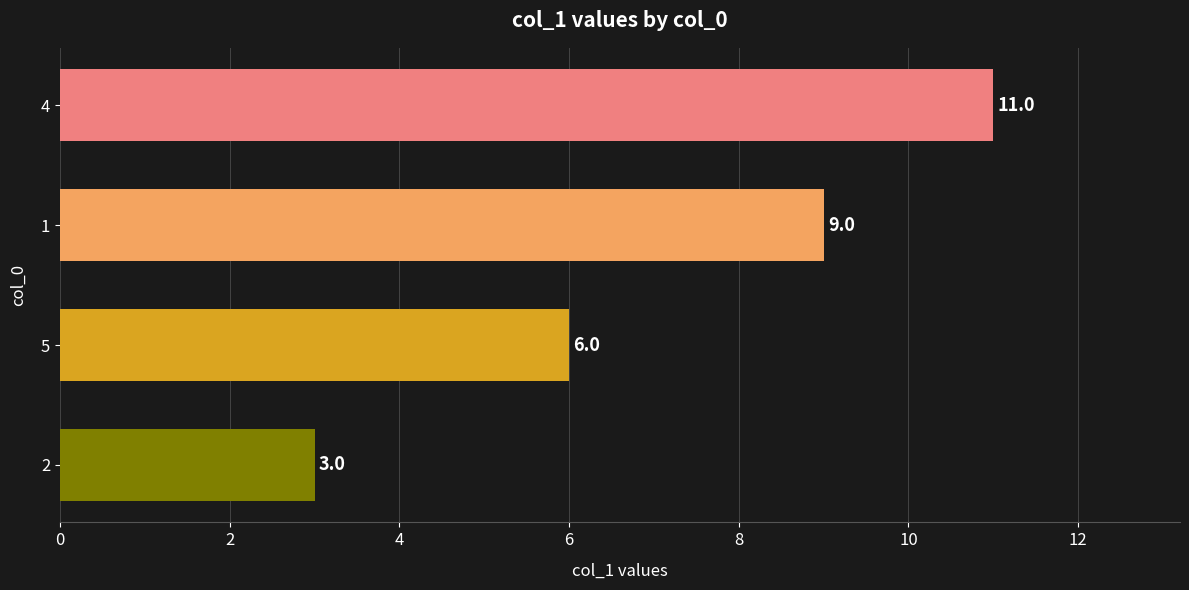

Reading bottom to top, transcribe all the data shown in this chart.

3	6	9	11